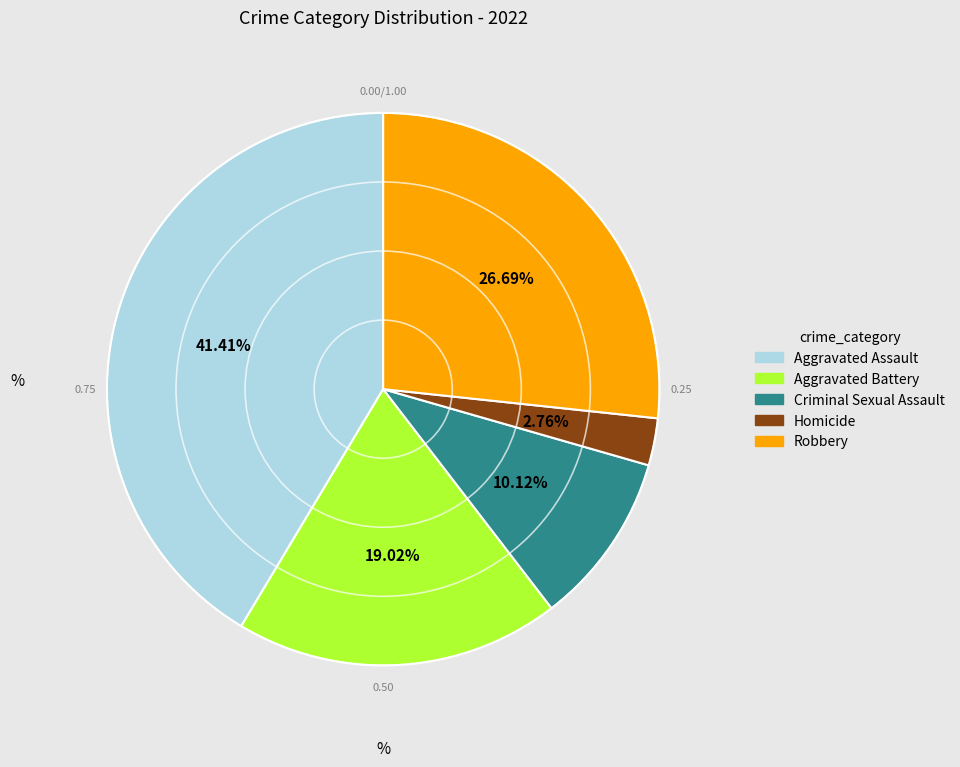

Rank the categories by value from highest to lowest.

Aggravated Assault, Robbery, Aggravated Battery, Criminal Sexual Assault, Homicide